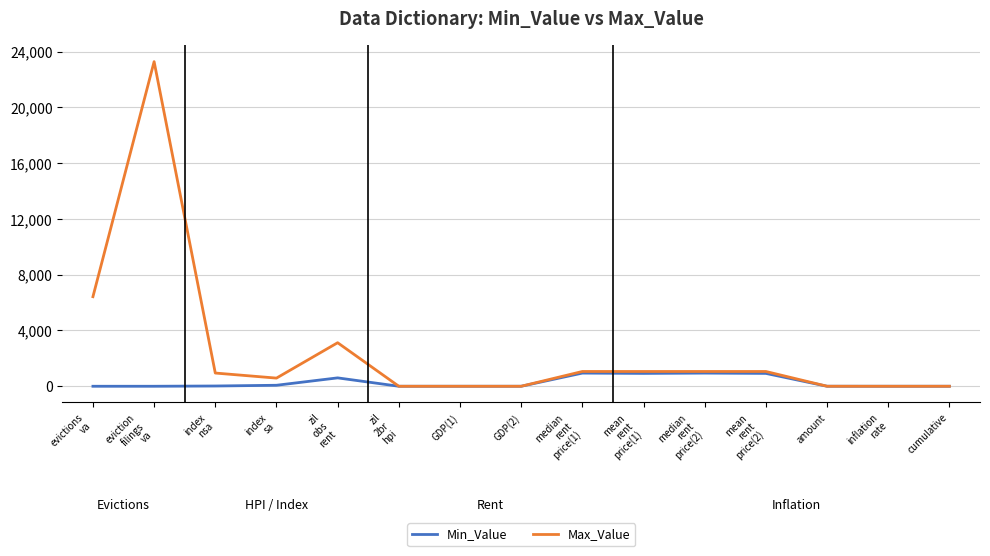

List the series in order of their peak value, highest first.

Max_Value, Min_Value